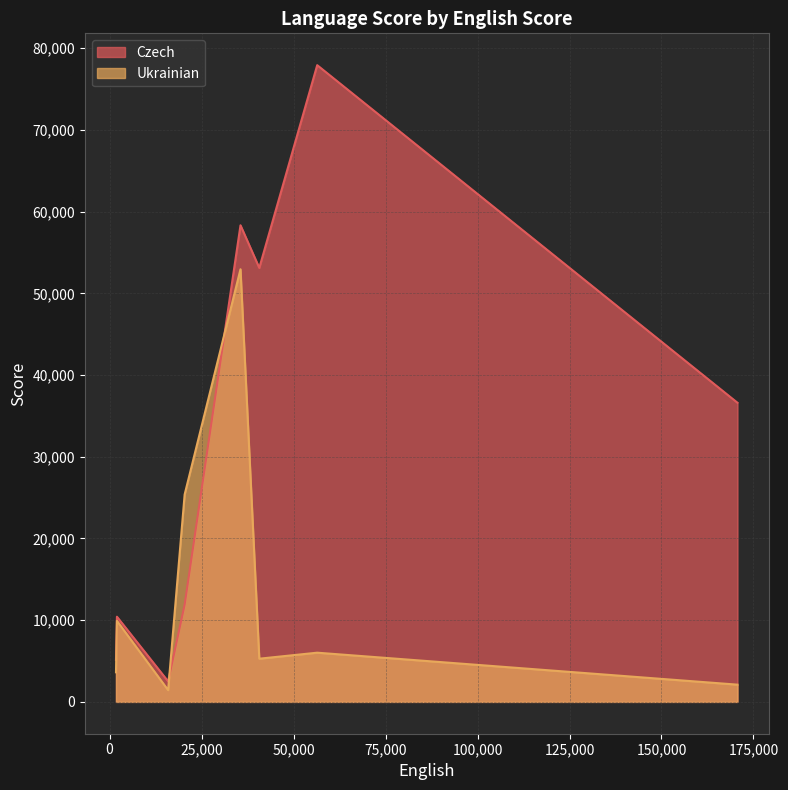

What value does the Ukrainian series have at stablelm-zephyr-3b, to the nearest 50?

2100